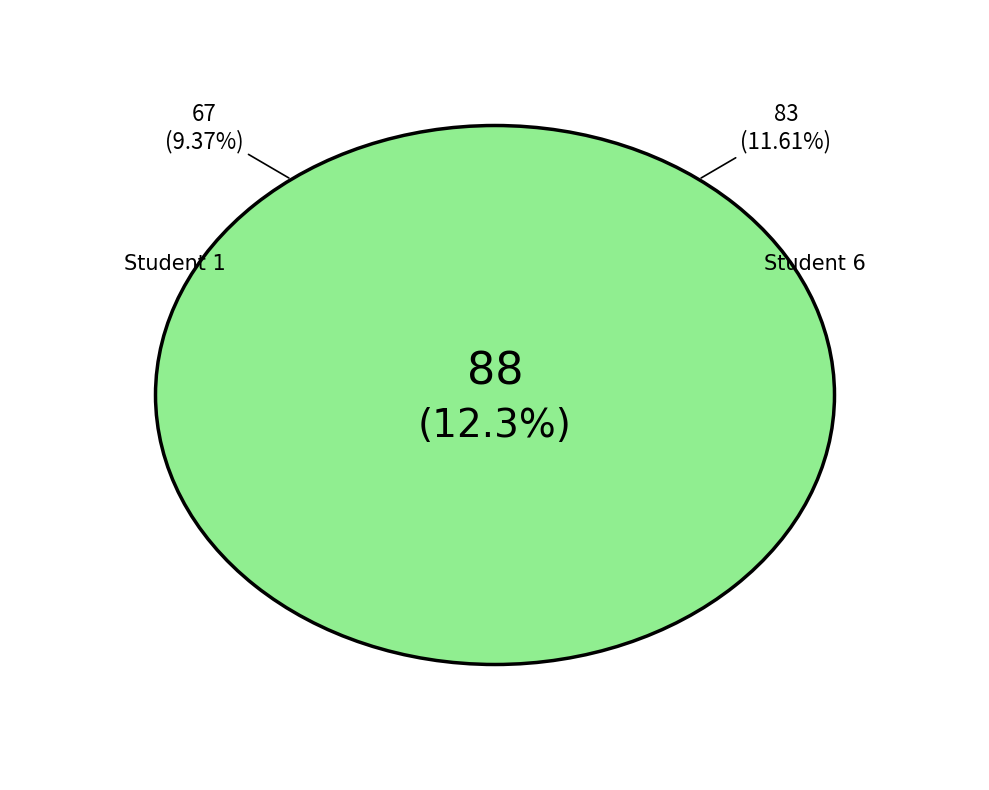

What percentage do 5 and 1 together represent?

20.3%